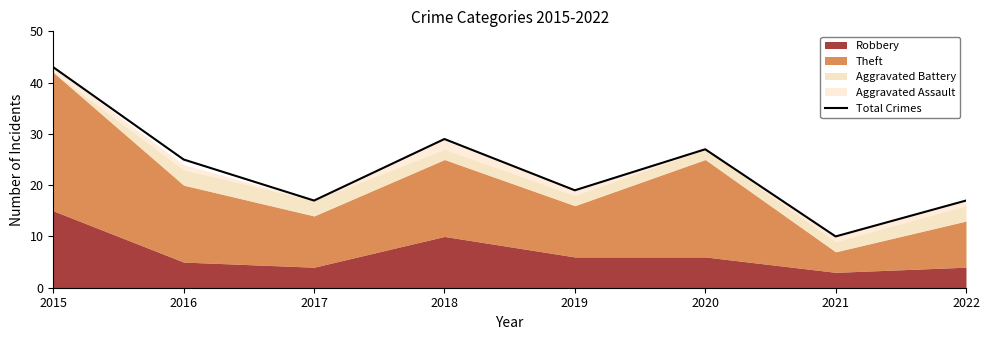

The value at 2020 is 17. True or false?

False